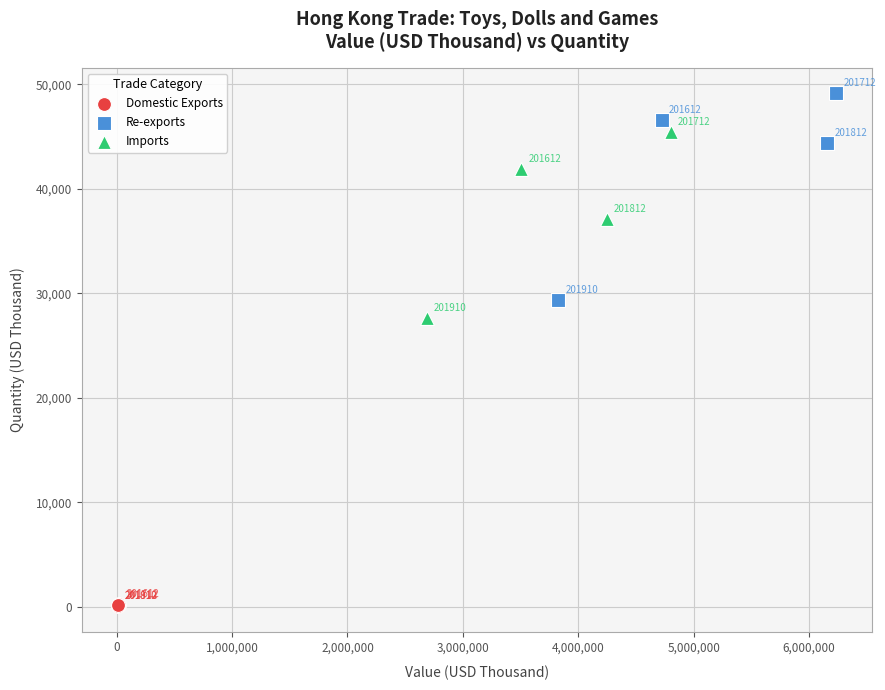

Which series has the largest Y range (max minus min)?

Re-exports